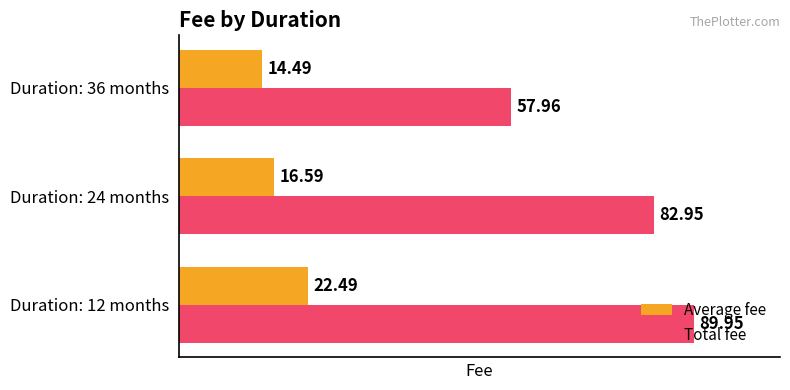

At which category is the sum across all series the highest?

Duration: 12 months